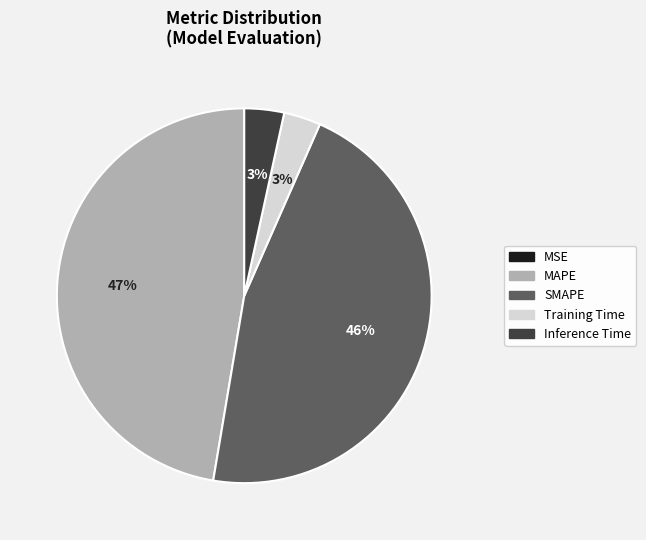

To the nearest percent, what portion does SMAPE represent?

46%